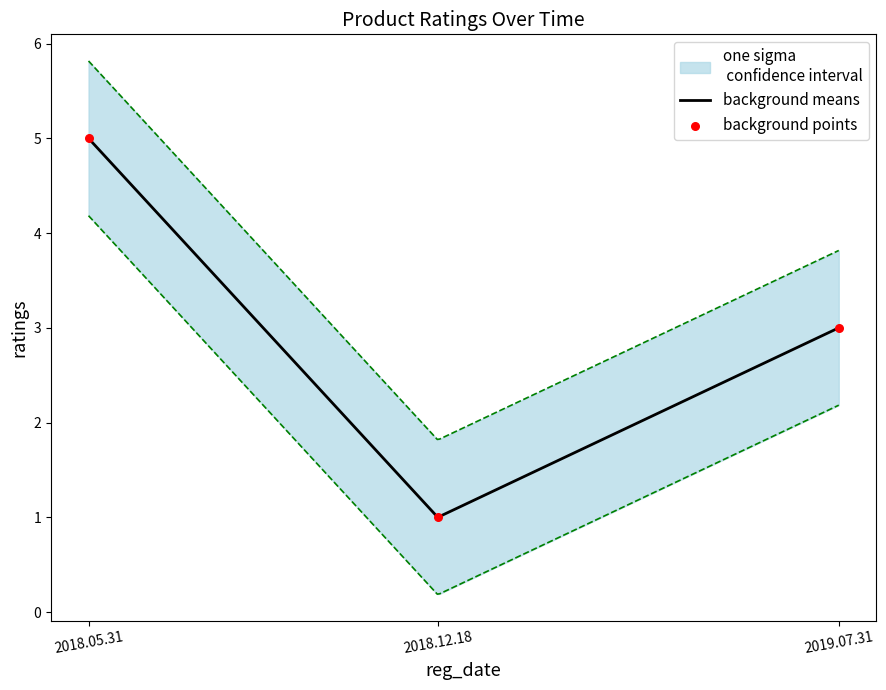

What is the change in value from 2018.05.31 to 2019.07.31?

-2